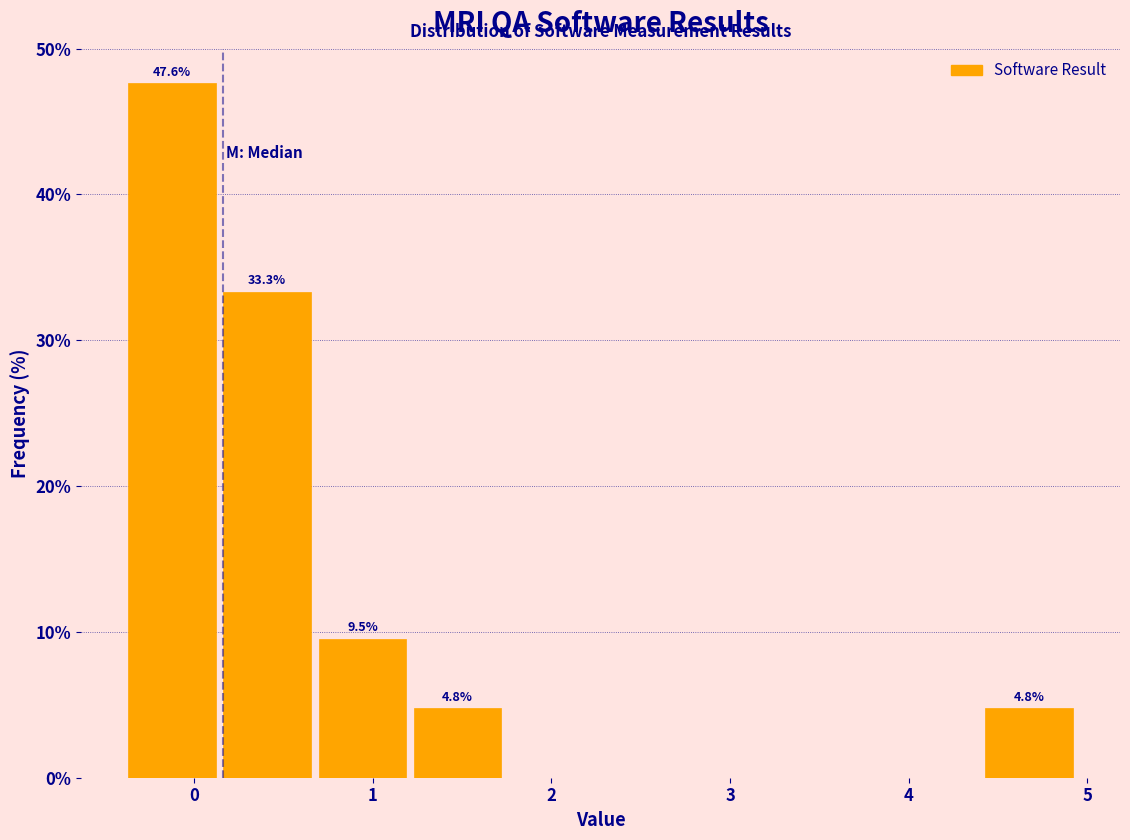

Over which range of the x-axis is the bar tallest?

-0.4 to 0.1